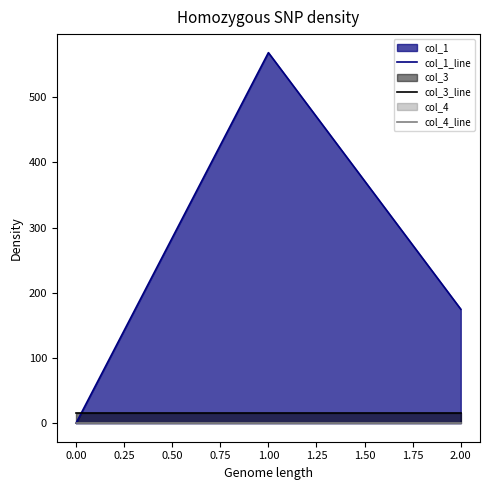

What is the sum of all col_3_line values?

48.0